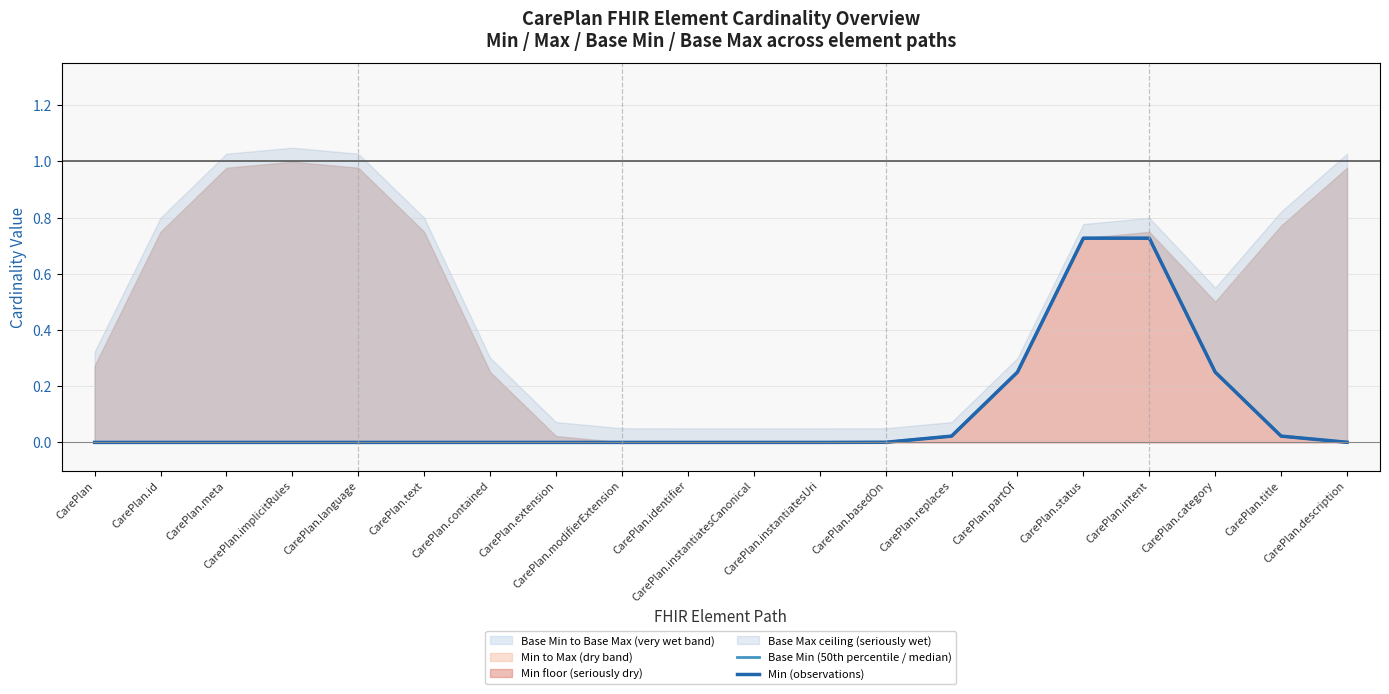

How many categories are shown in the chart?

20